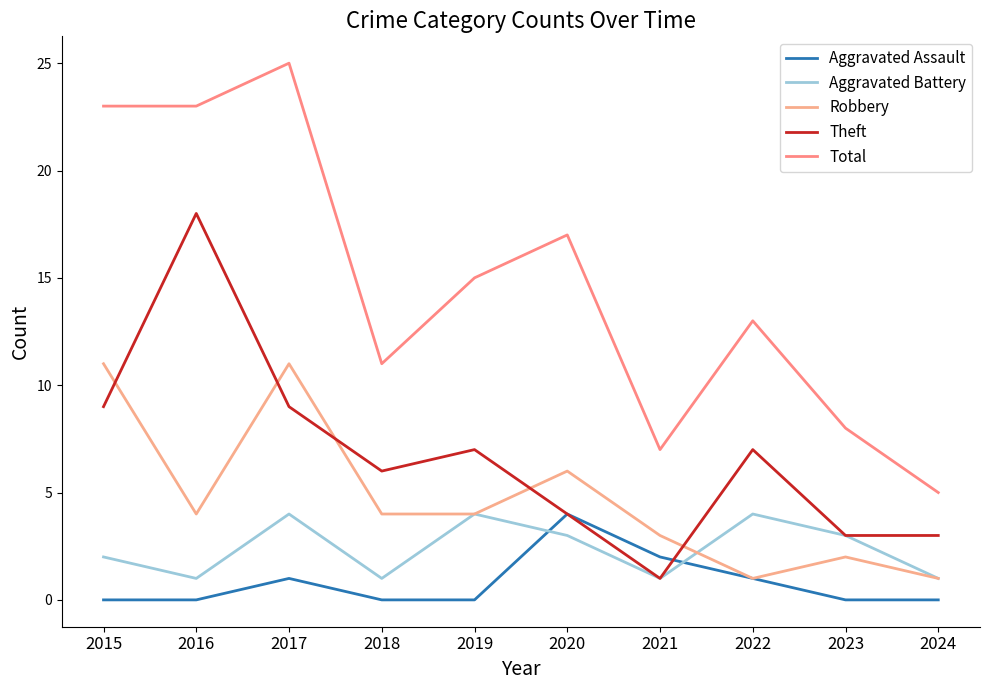

Where does the Theft series first go above 7?

2015